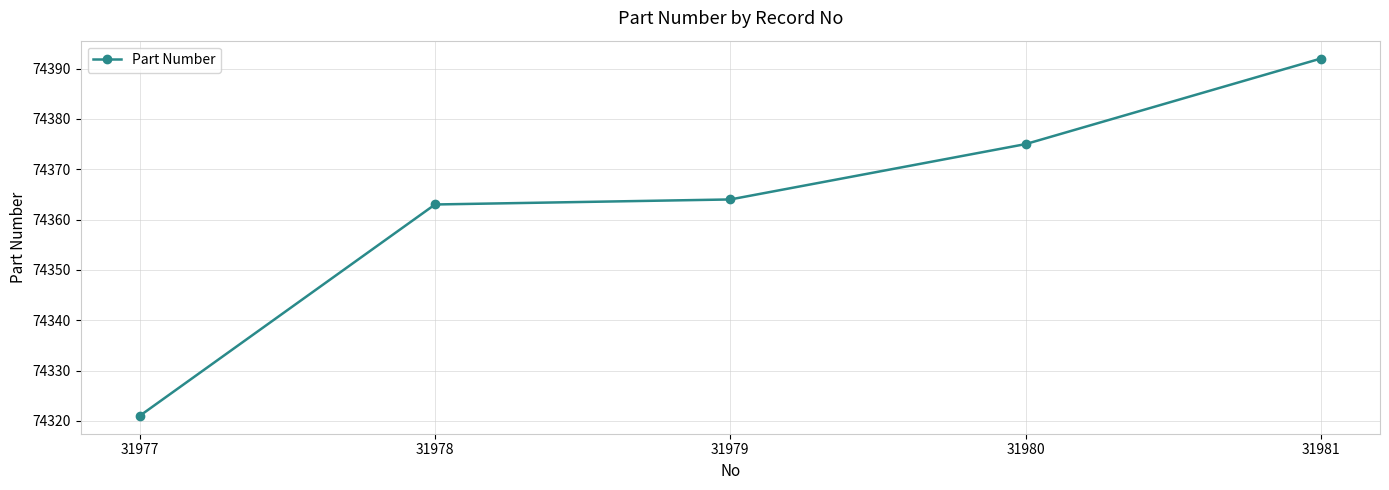

Reading left to right, transcribe all the data shown in this chart.

31977=74321	31978=74363	31979=74364	31980=74375	31981=74392